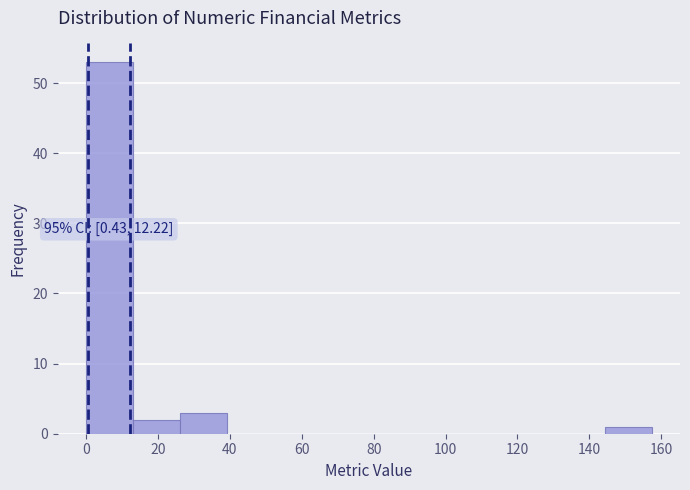

Which range on the x-axis has the tallest bar?

0 to 14